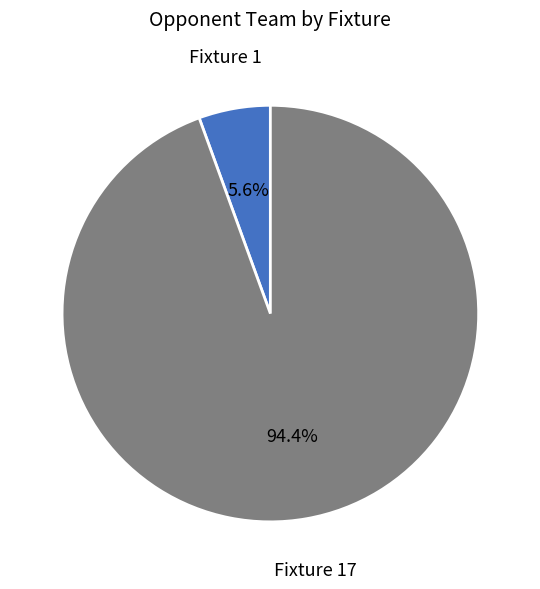

What percentage is the Fixture 17 slice, to the nearest percent?

94%